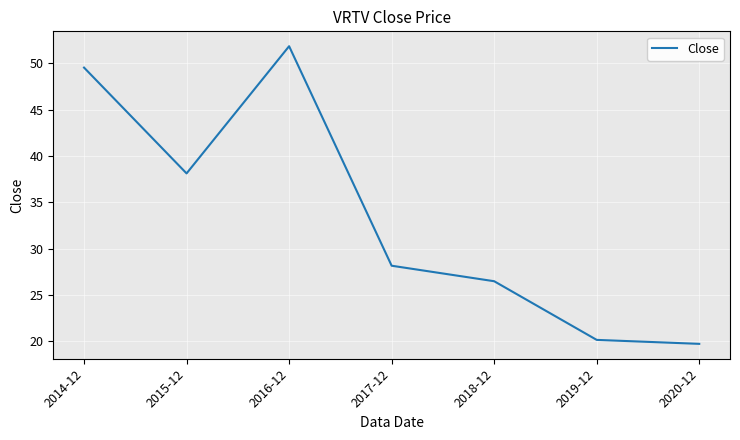

At which category does the data reach its first local peak?

2016-12